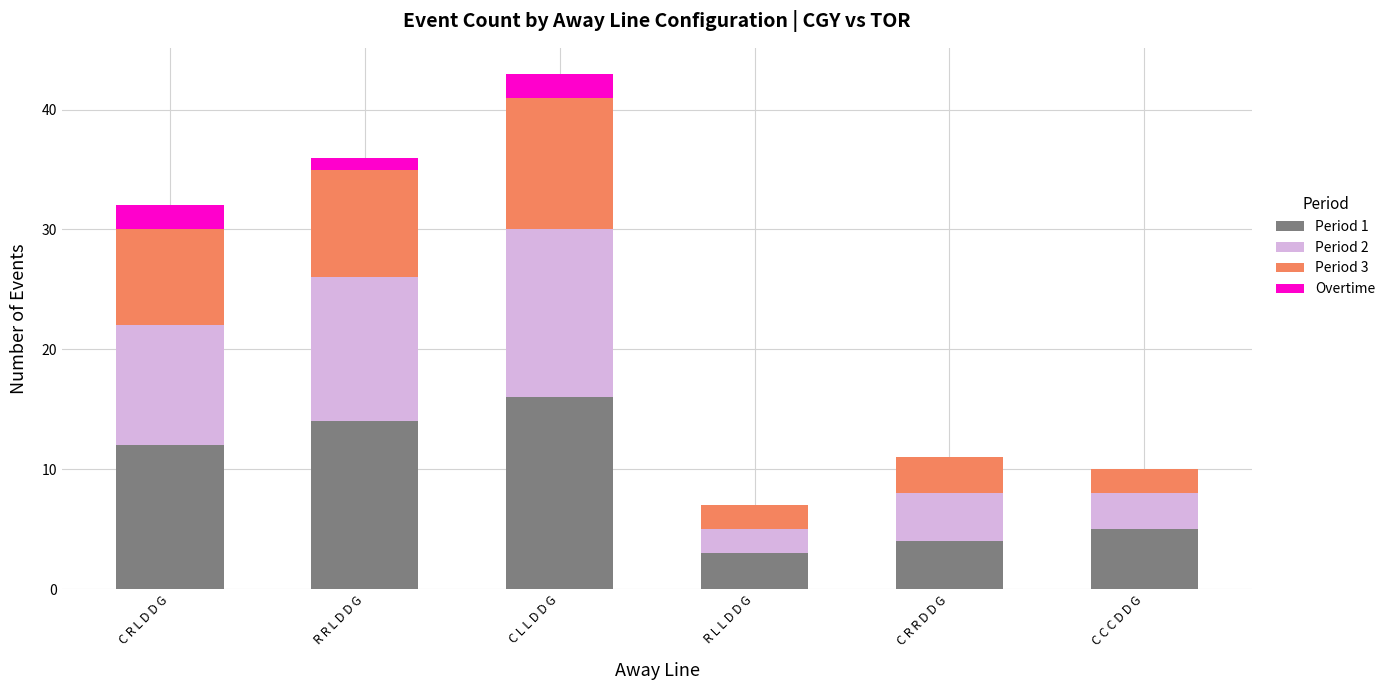

What is the sum of all Period 1 values?

54